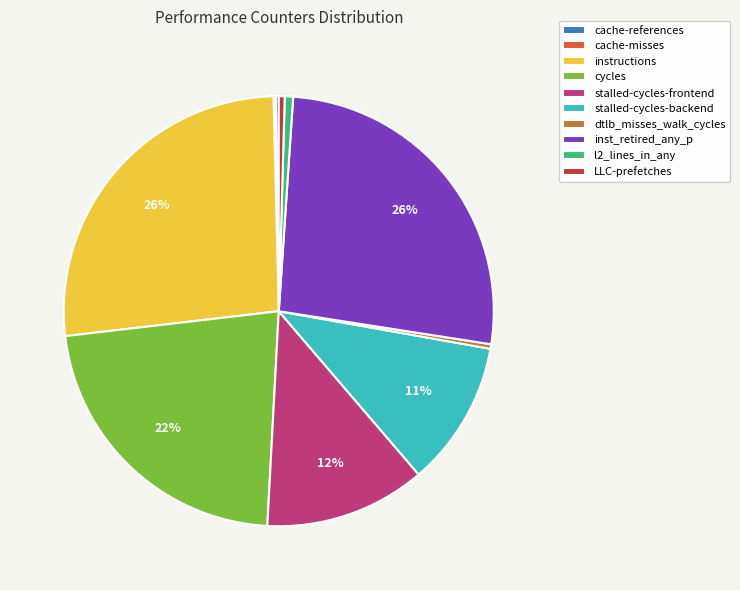

Combined, do cycles and dtlb_misses_walk_cycles account for over 50%?

No